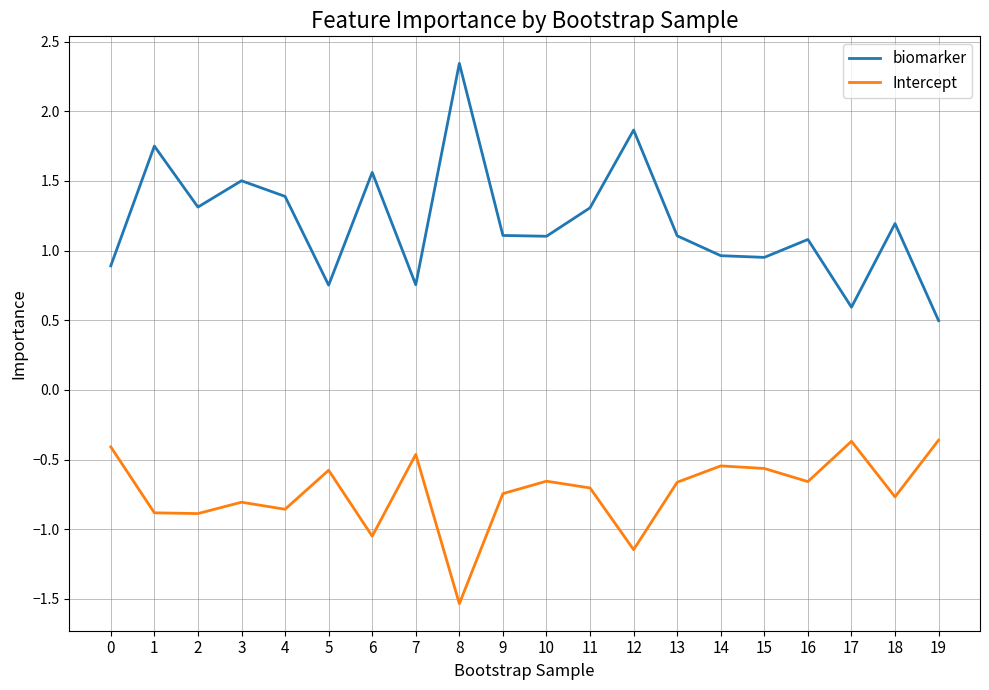

The value of Intercept at 10 is -0.7. True or false?

True